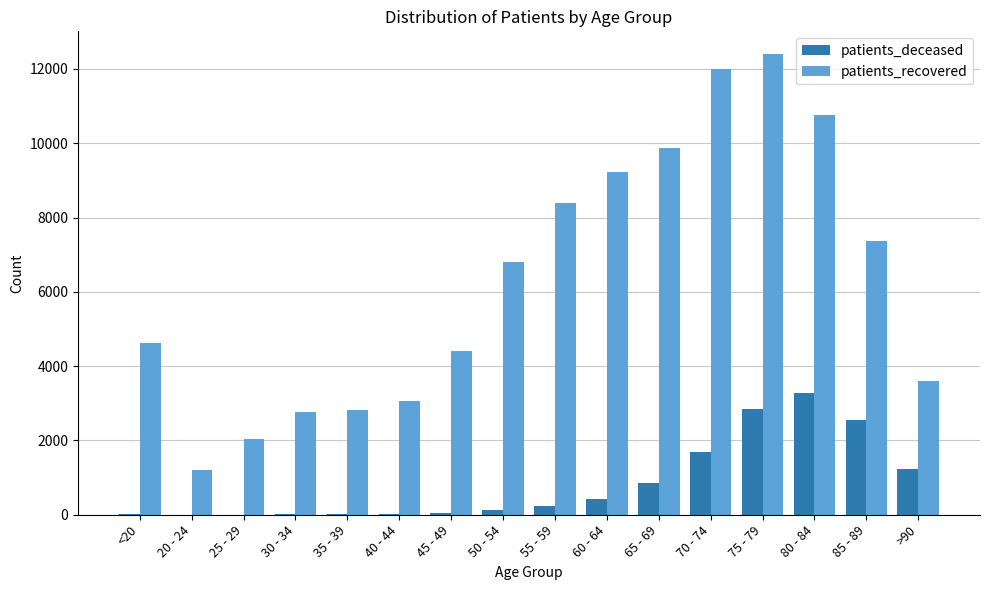

The value of patients_recovered at >90 is 3594. True or false?

True